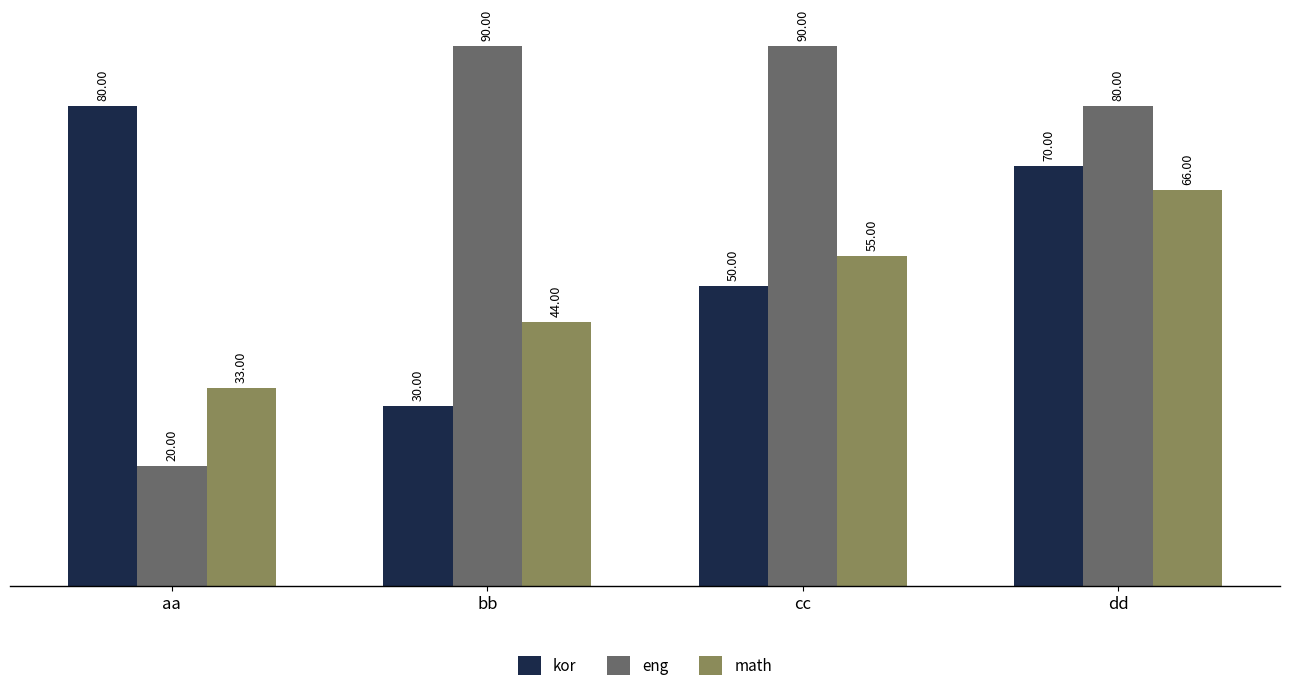

What is the average value of the math series?

50